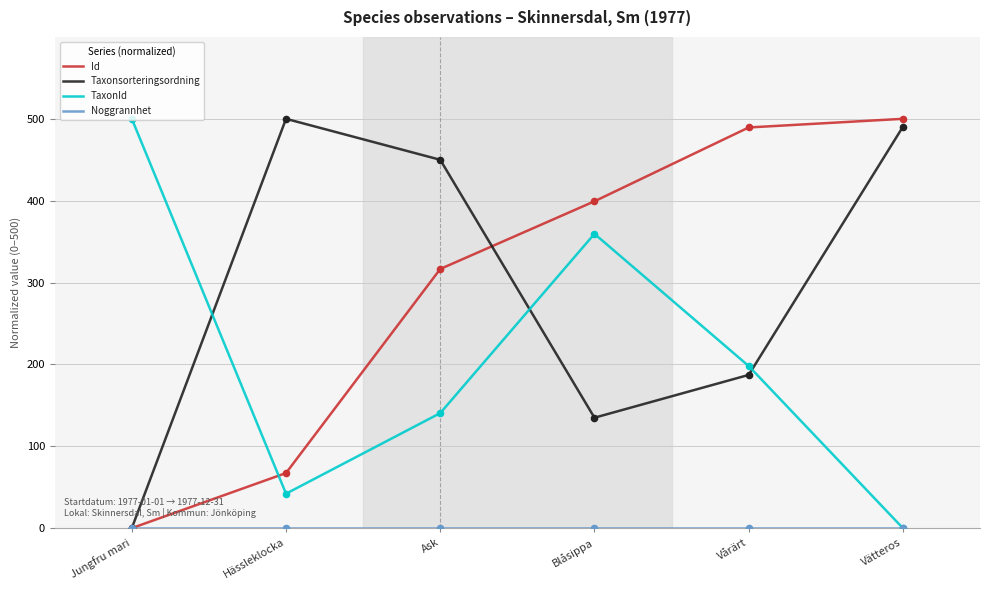

List the labels in order of TaxonId value, smallest first.

Vätteros, Hässleklocka, Ask, Vårärt, Blåsippa, Jungfru mari